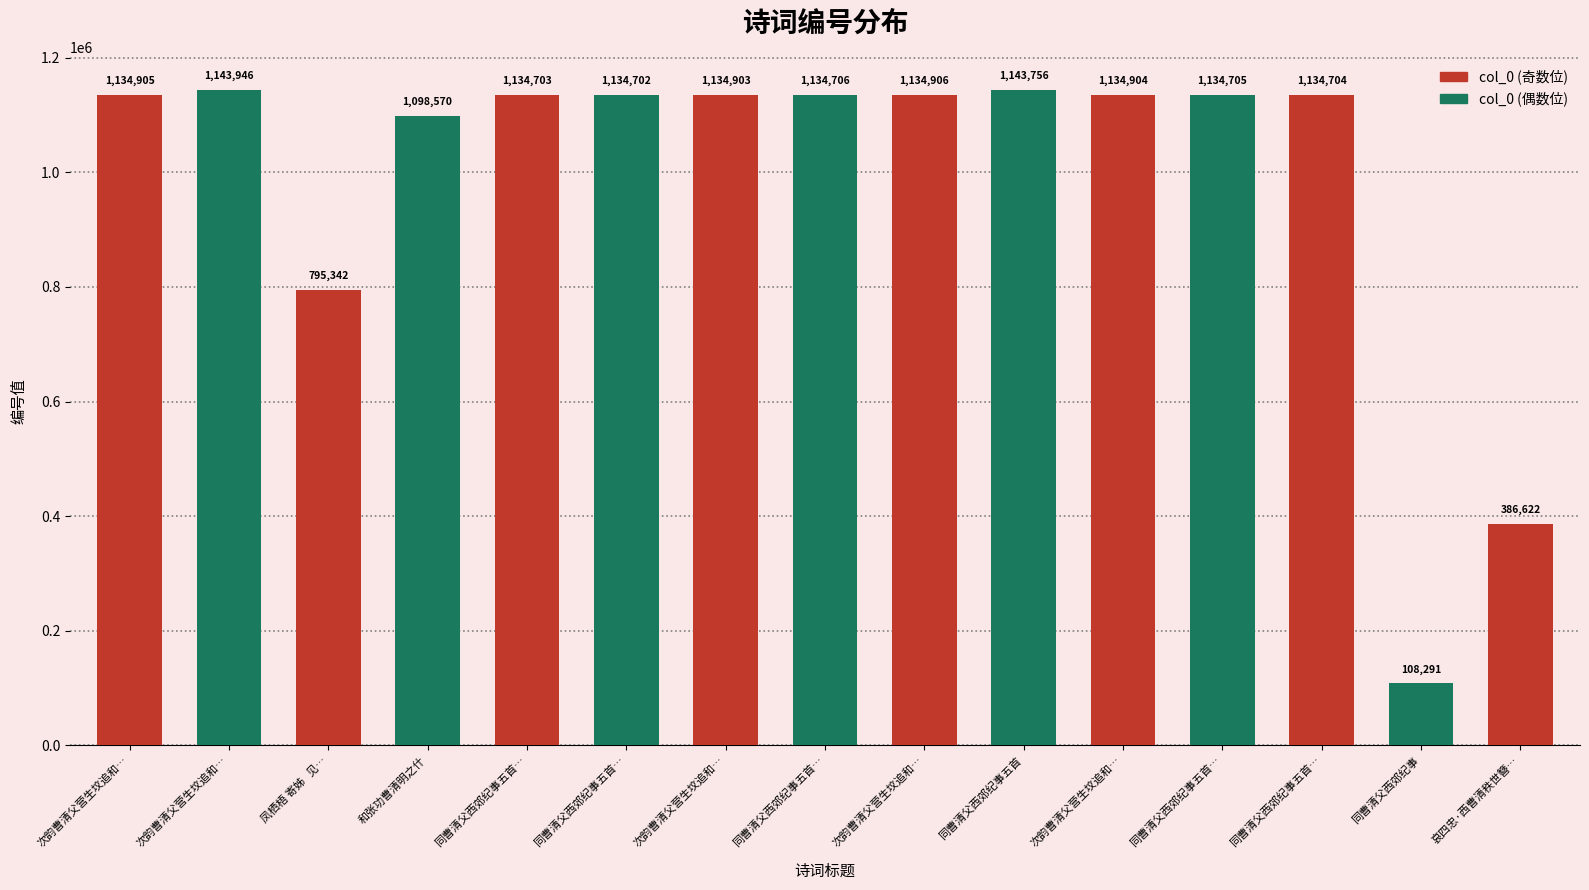

At which label is the value closest to 626118?

凤栖梧 寄姊   见…